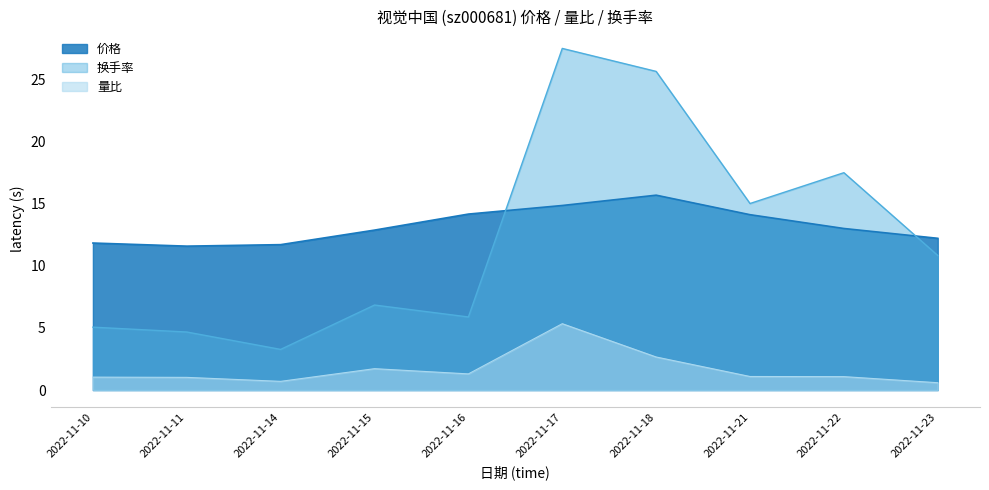

List the series in order of their peak value, lowest first.

量比, 价格, 换手率